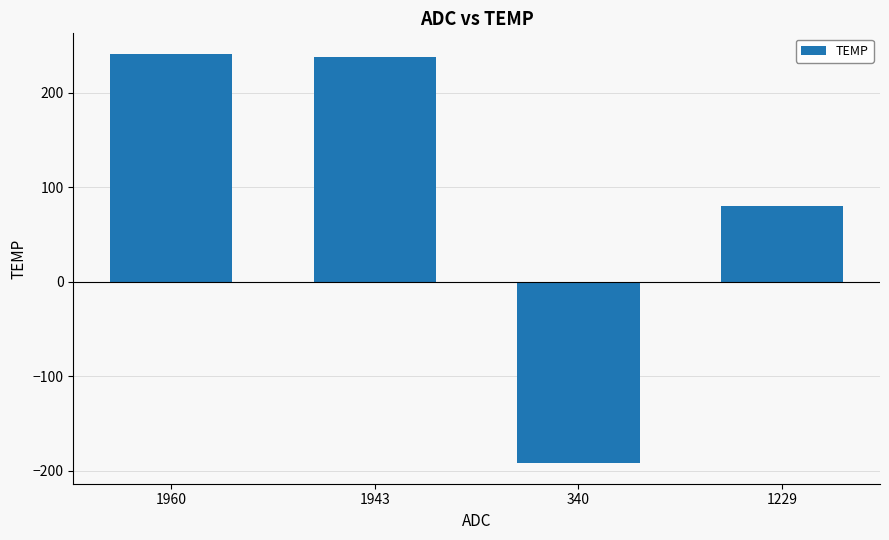

Is it true that the value at 1229 is 80?

True